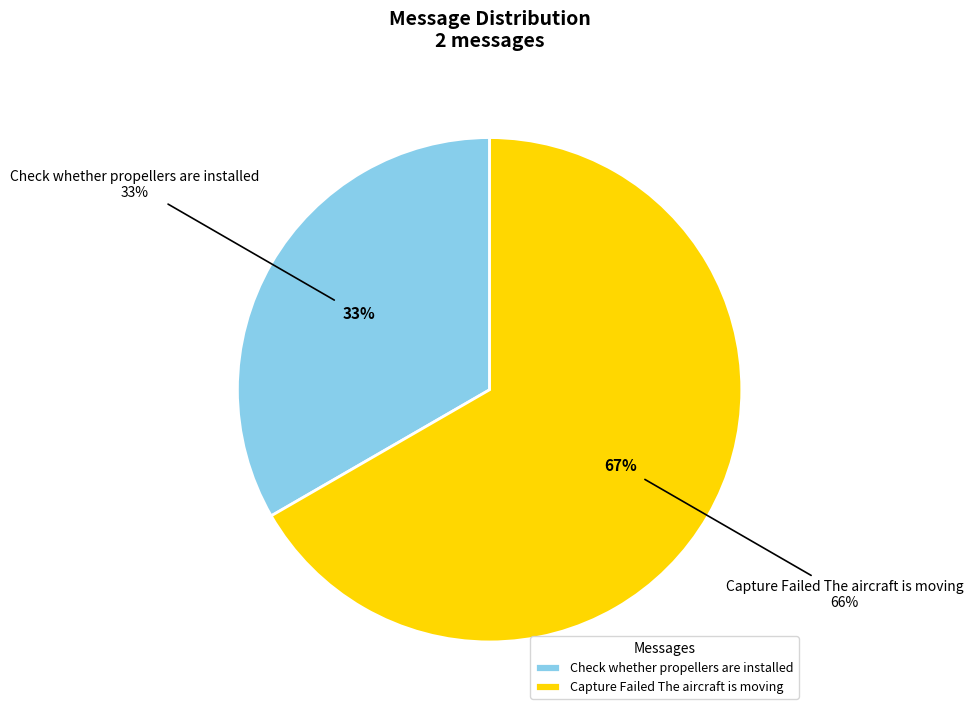

Does Check whether propellers are installed represent more than half of the total?

No